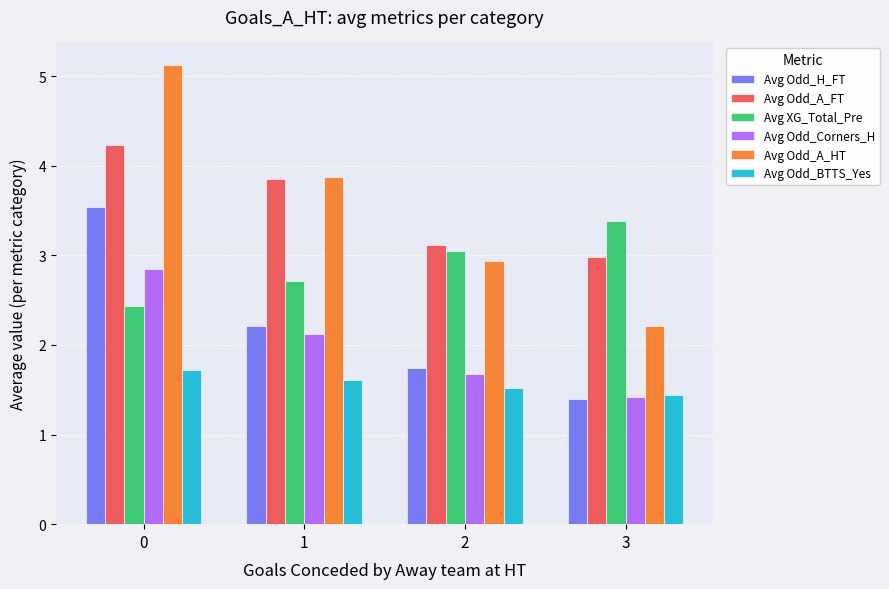

True or false: Avg Odd_Corners_H has a value of 3.8 at 0.

False